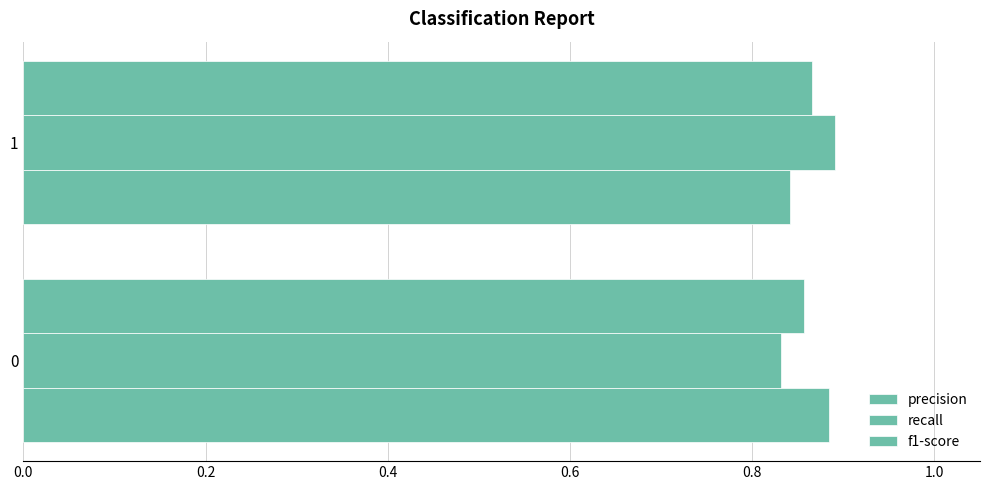

How many categories are shown in the chart?

2